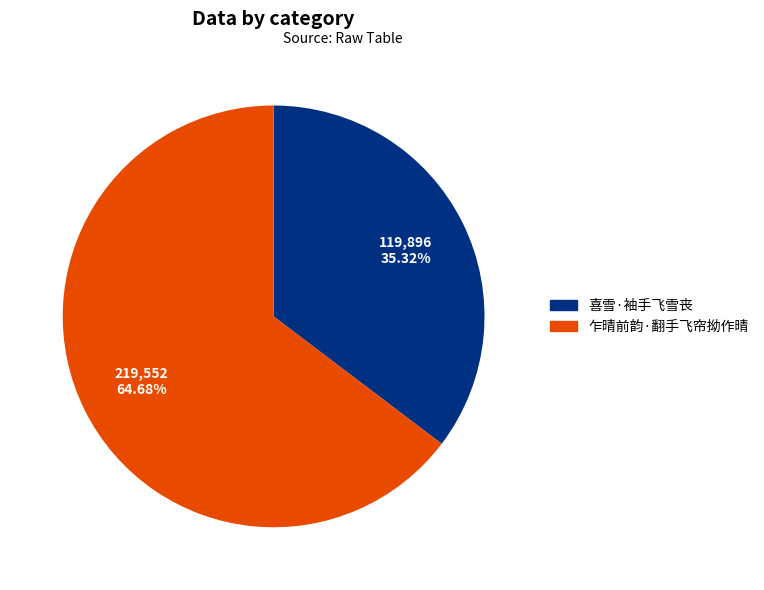

Is there any slice that represents more than half of the pie?

Yes